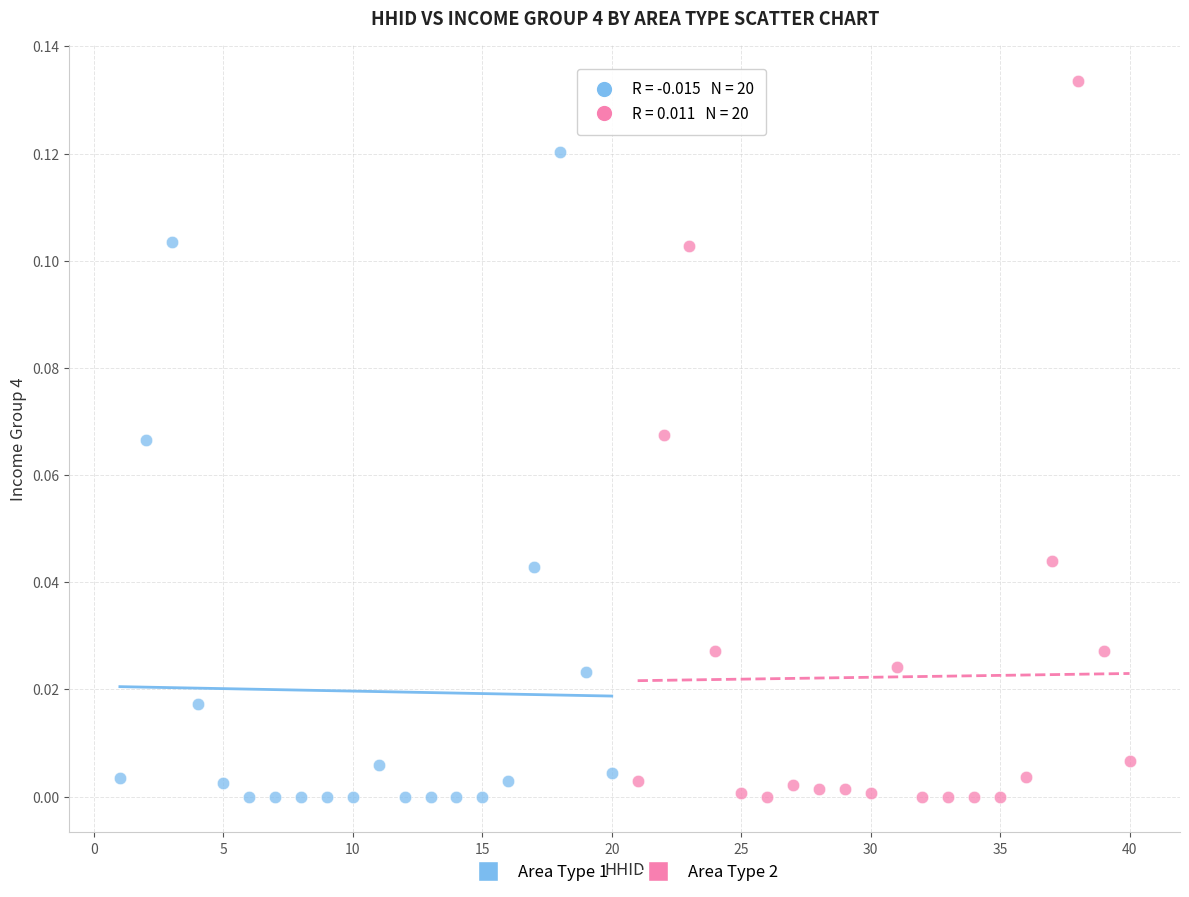

What are all the series names shown in the legend?

Area Type 1, Area Type 2